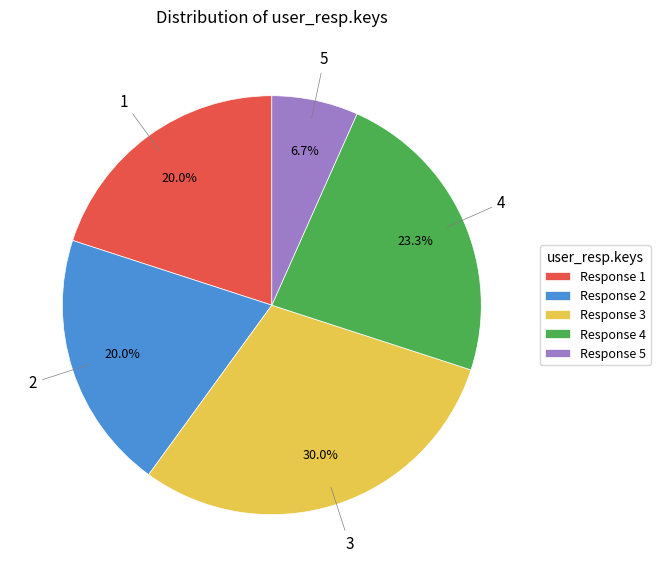

Do Response 5 and Response 2 together represent more than half of the pie?

No